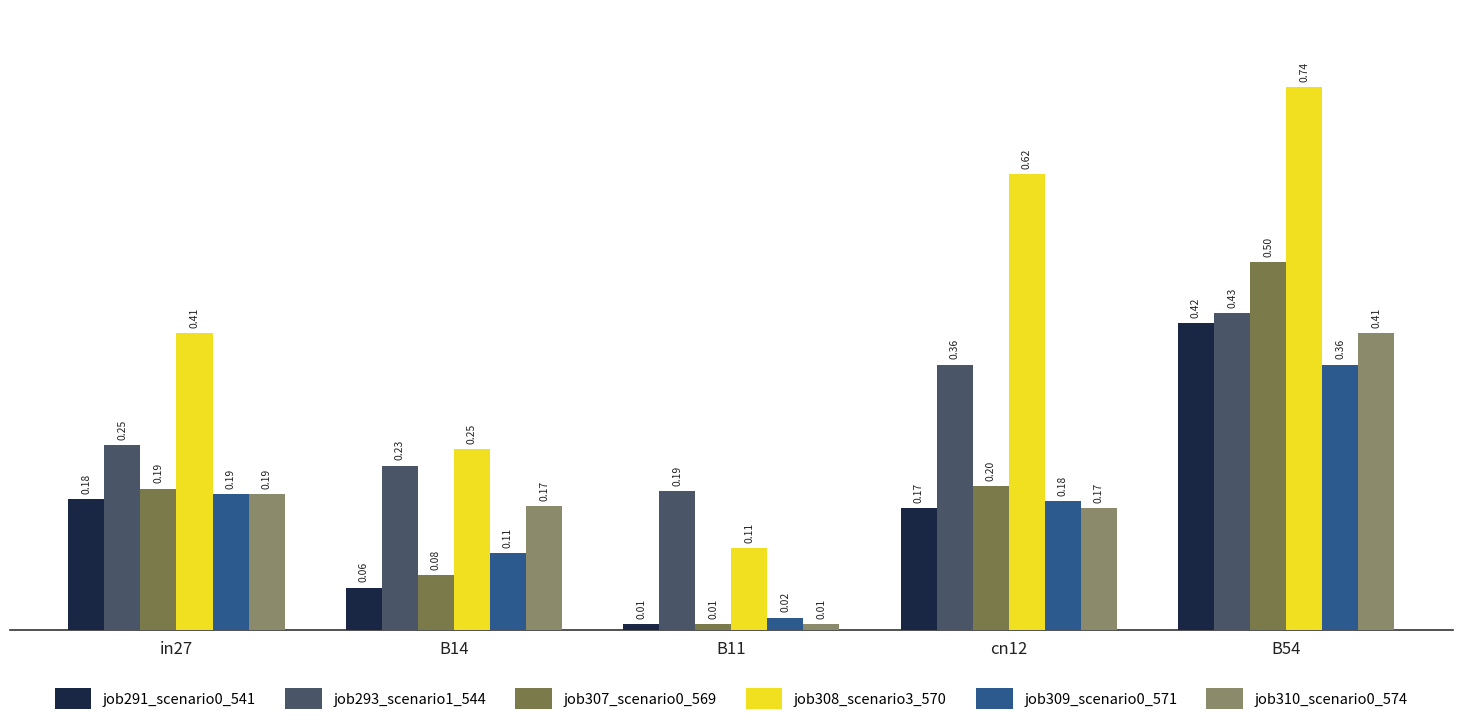

Is the value of job309_scenario0_571 at B11 greater than the value of job291_scenario0_541 at in27?

No